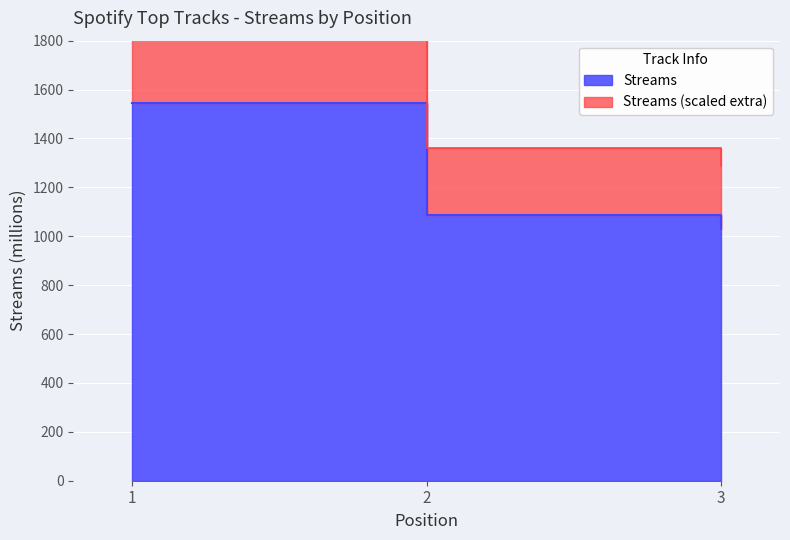

How many data points are less than 1088?

1